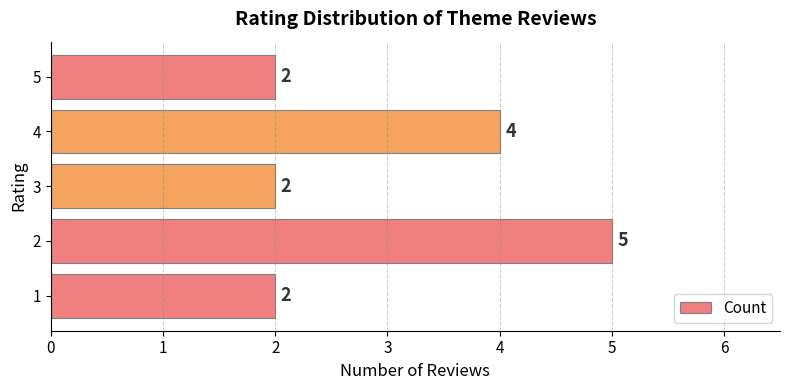

The value at 2 is 5. True or false?

True